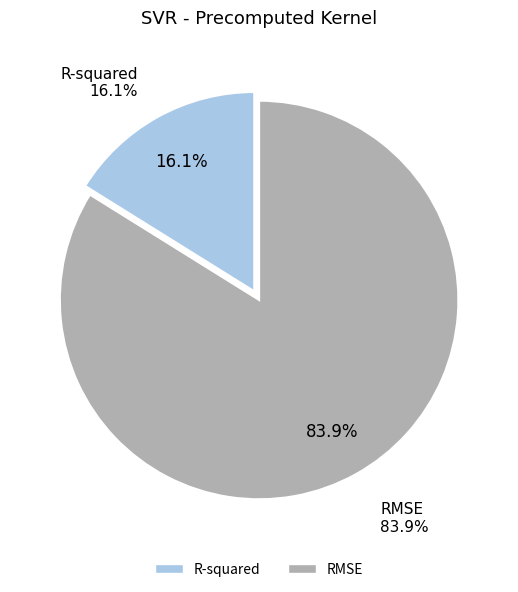

Does R-squared represent more than half of the total?

No